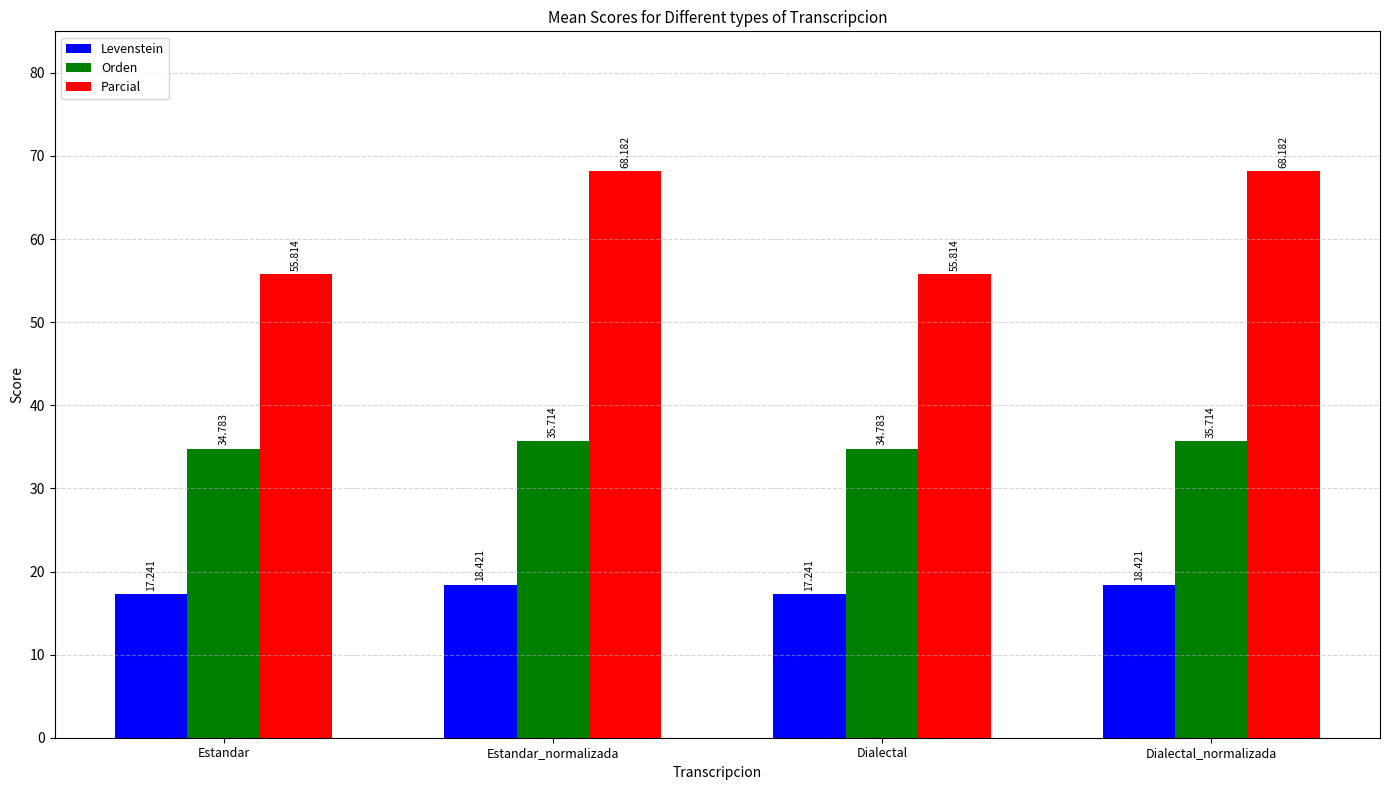

Is the value of Levenstein at Dialectal_normalizada greater than the value of Parcial at Dialectal?

No